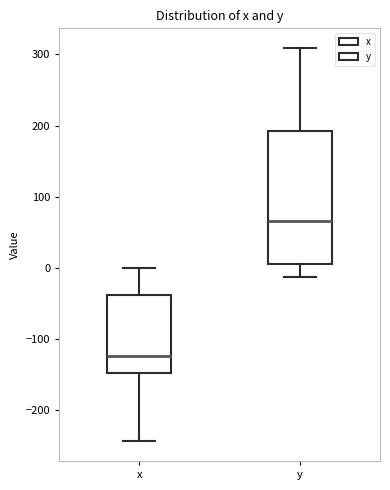

Where is the lower edge of the box for y on the y-axis? The values are not printed on the chart, so give them approximately, as read against the axis.

10